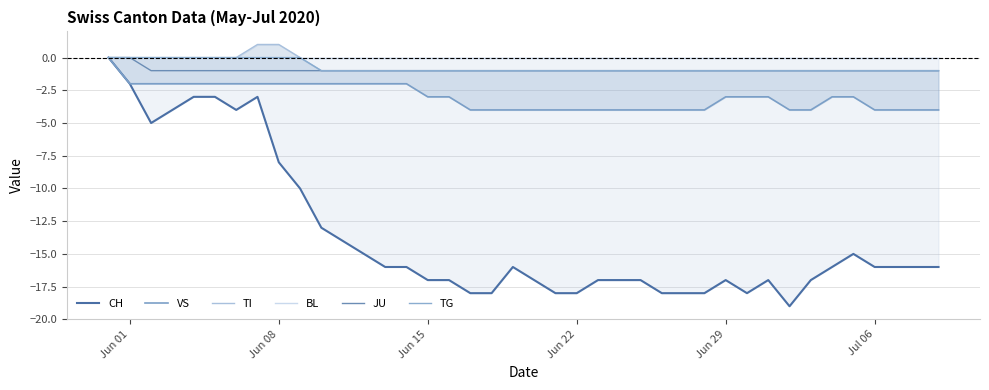

How many values in the TI series exceed -1?

10